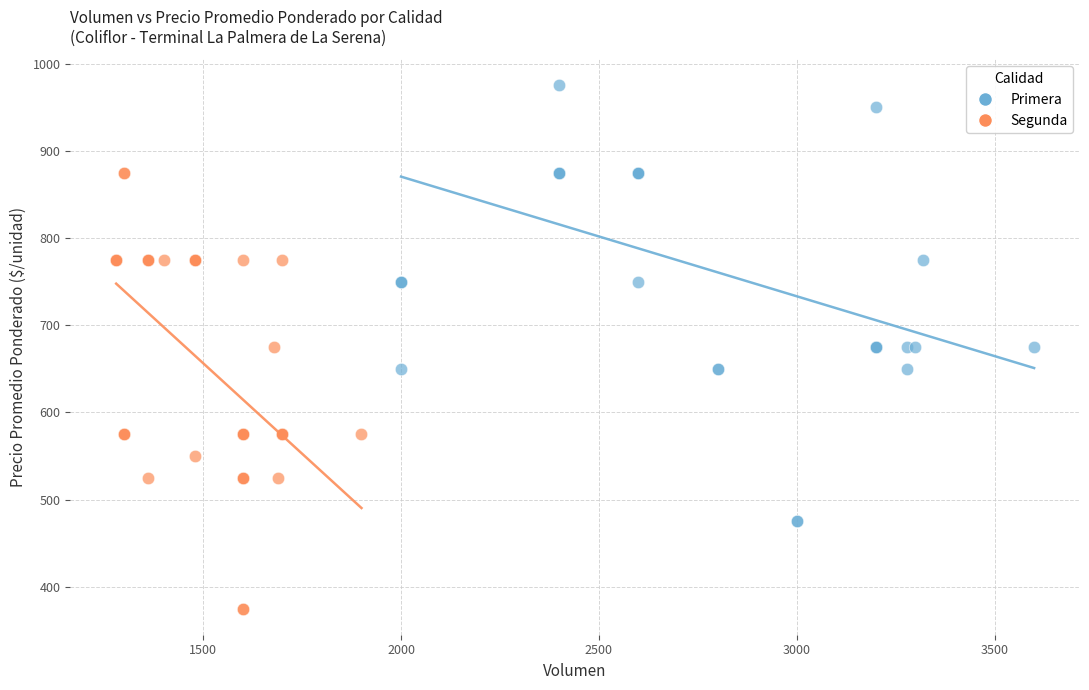

Which series contains the lowest Y value?

Segunda